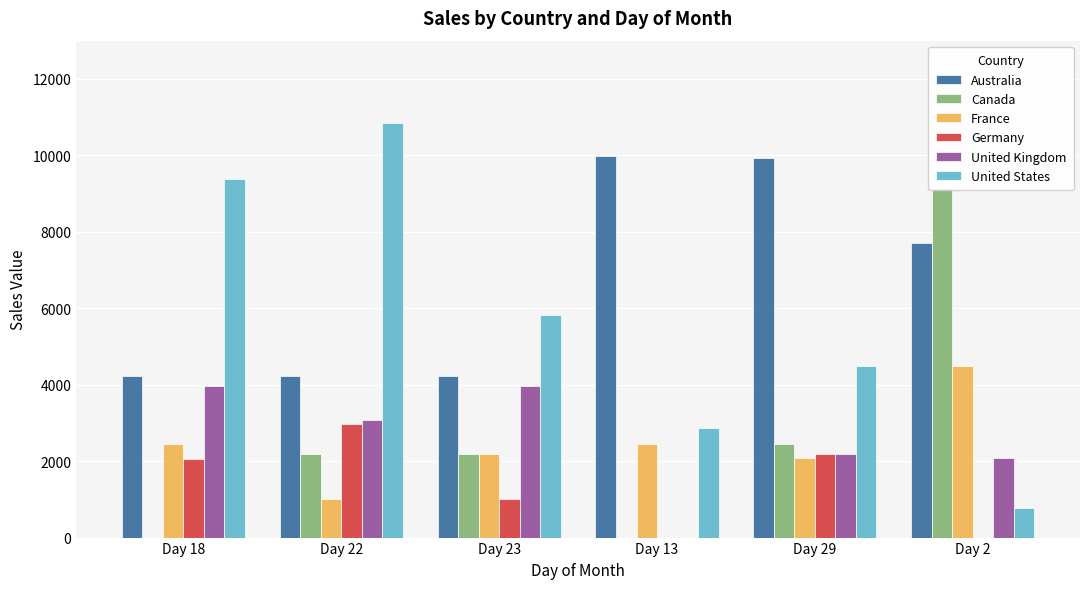

Reading left to right, extract all data points from this chart.

Australia: 4230.7	4230.7	4230.7	9985.3	9939.5	7696.8
Canada: 0.0	2181.6	2181.6	0.0	2443.3	9139.7
France: 2443.3	1000.4	2181.6	2443.3	2071.4	4492.4
Germany: 2049.1	2964.6	1000.4	0.0	2181.6	0.0
United Kingdom: 3965.0	3071.9	3965.0	0.0	2181.6	2071.4
United States: 9376.8	10856.5	5819.0	2854.4	4492.4	783.0